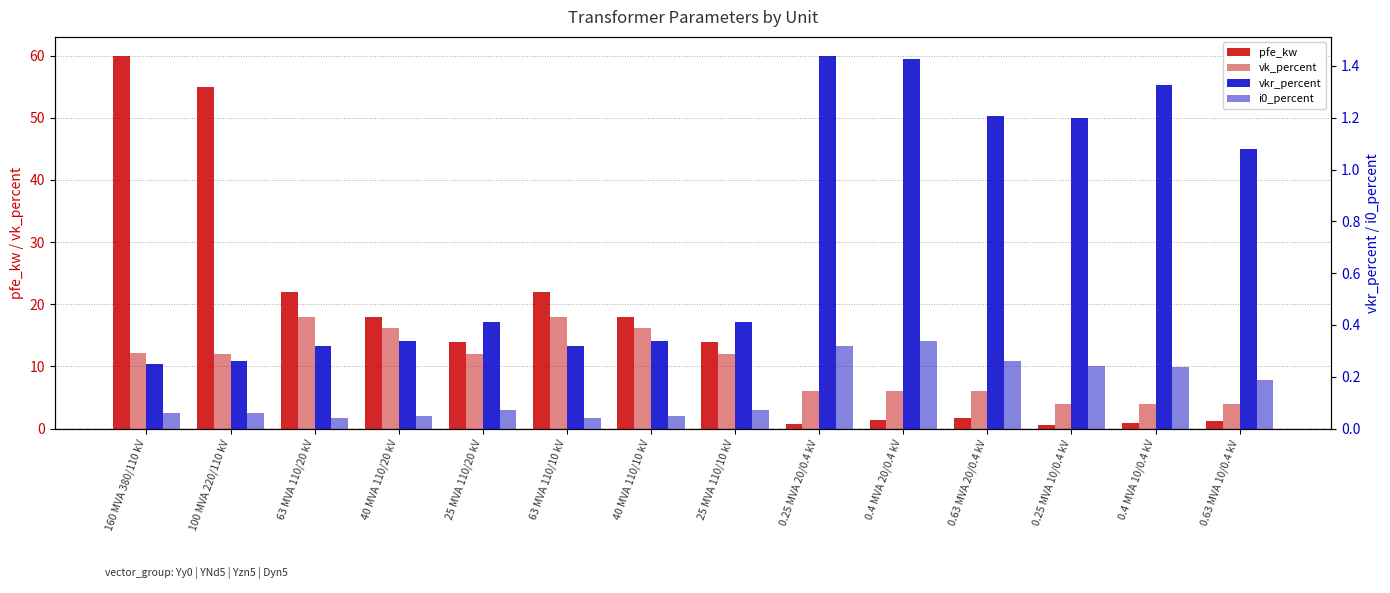

At which label does i0_percent reach its minimum?

63 MVA 110/20 kV